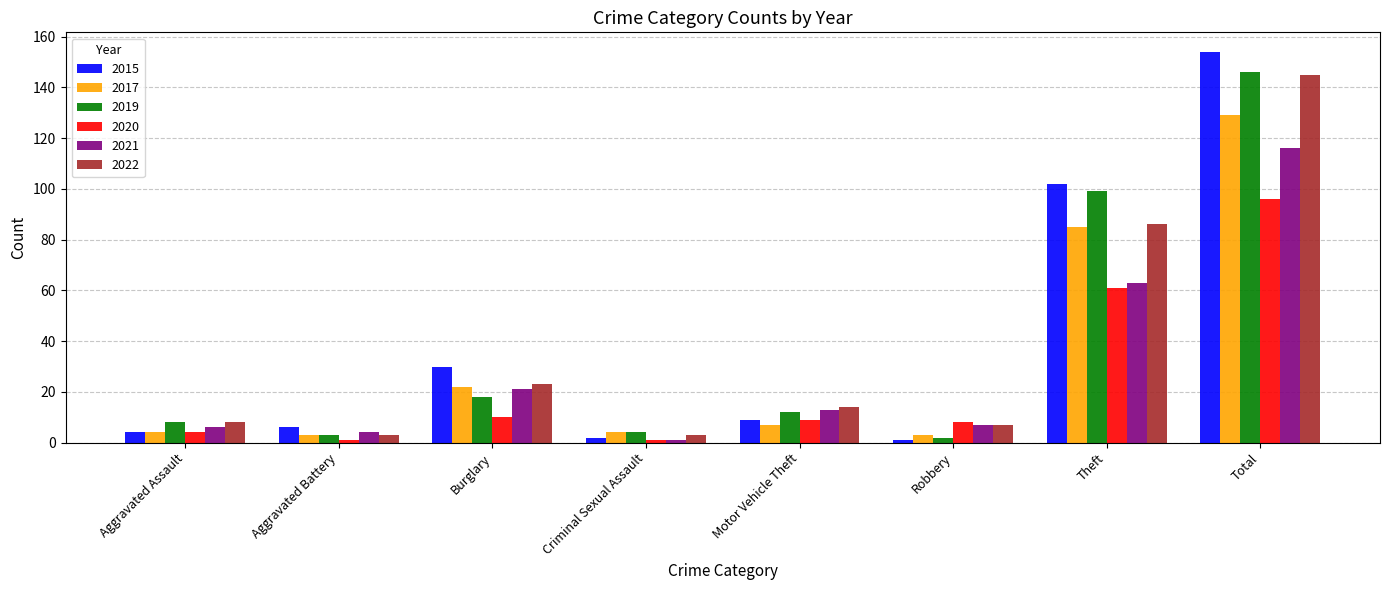

Is the value of 2021 at Aggravated Assault greater than the value of 2017 at Aggravated Battery?

Yes